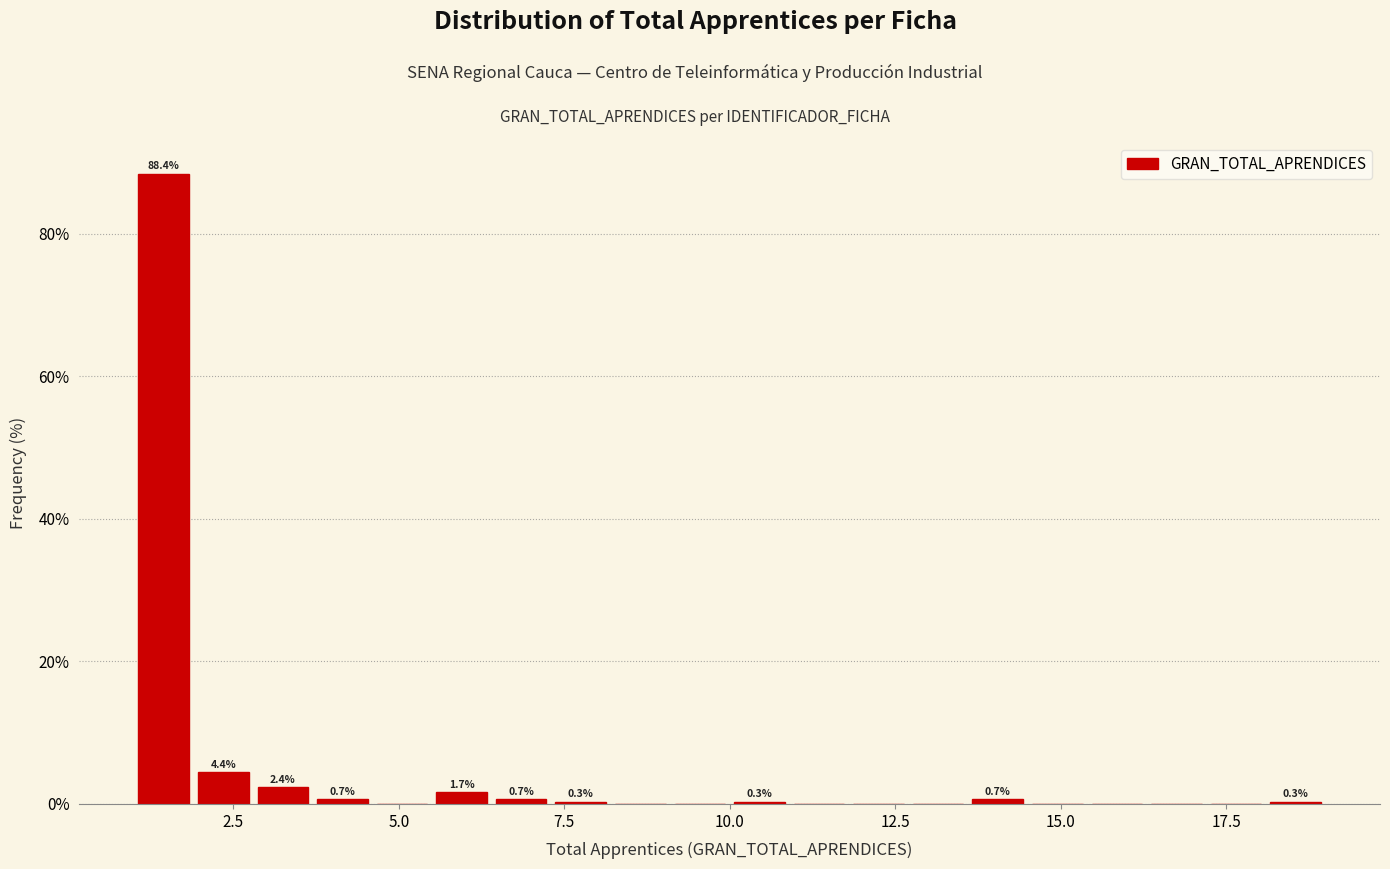

Around what value on the x-axis is the tallest bar? Give the approximate position of its centre, as read against the axis.

1.5